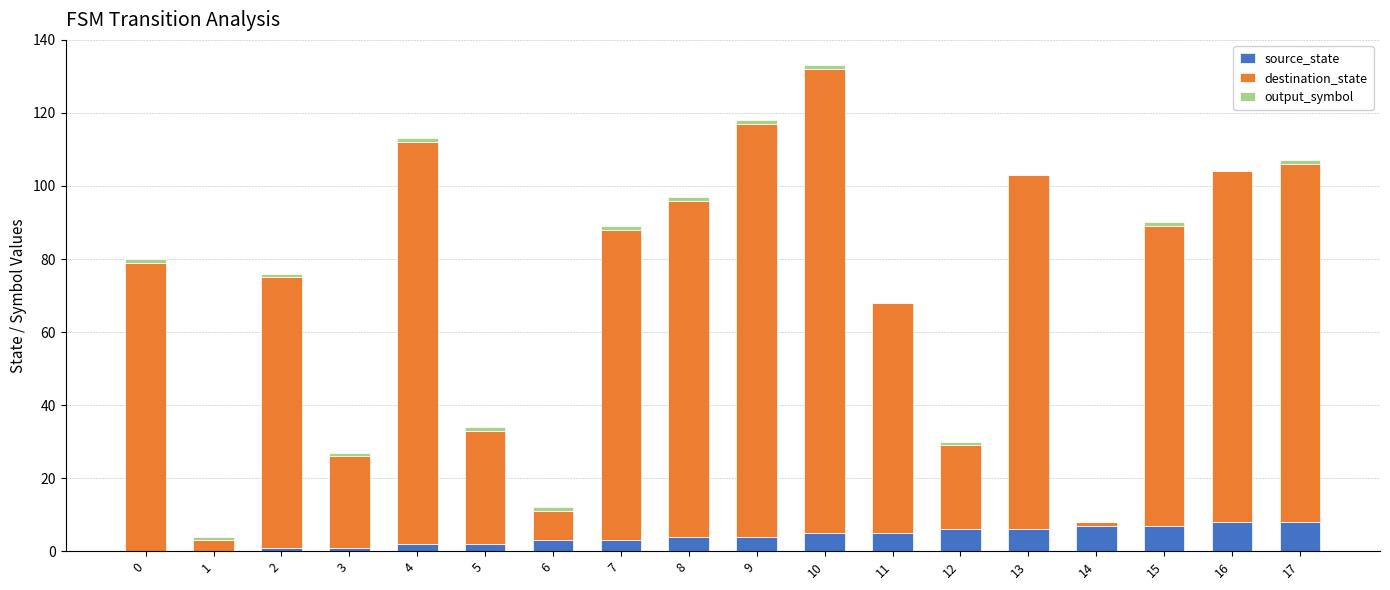

Is it true that source_state equals 0 at 0?

True